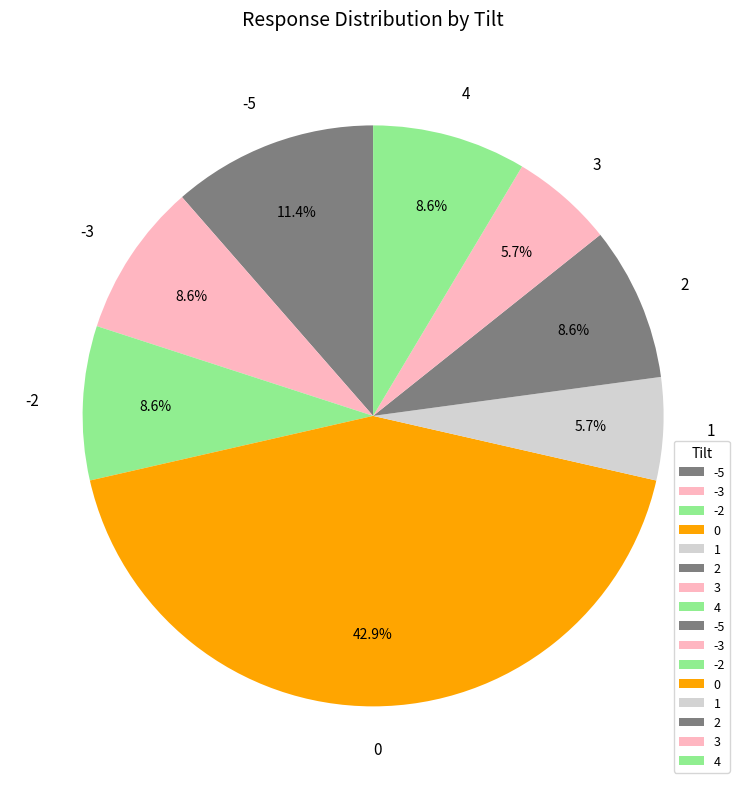

Is the sum of -3 and 4 greater than half?

No